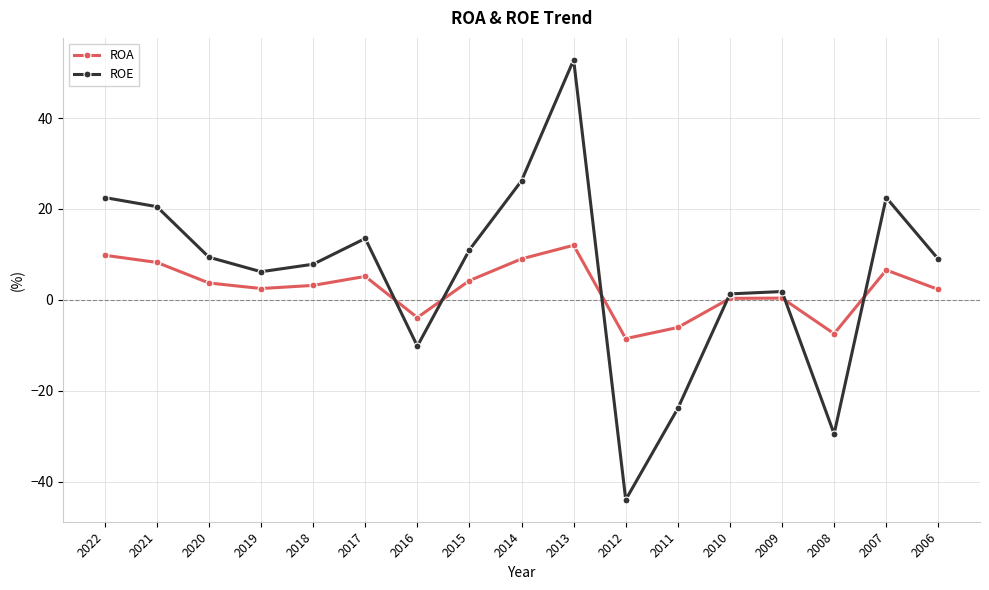

What value does the ROA series have at 2011?

-6.1